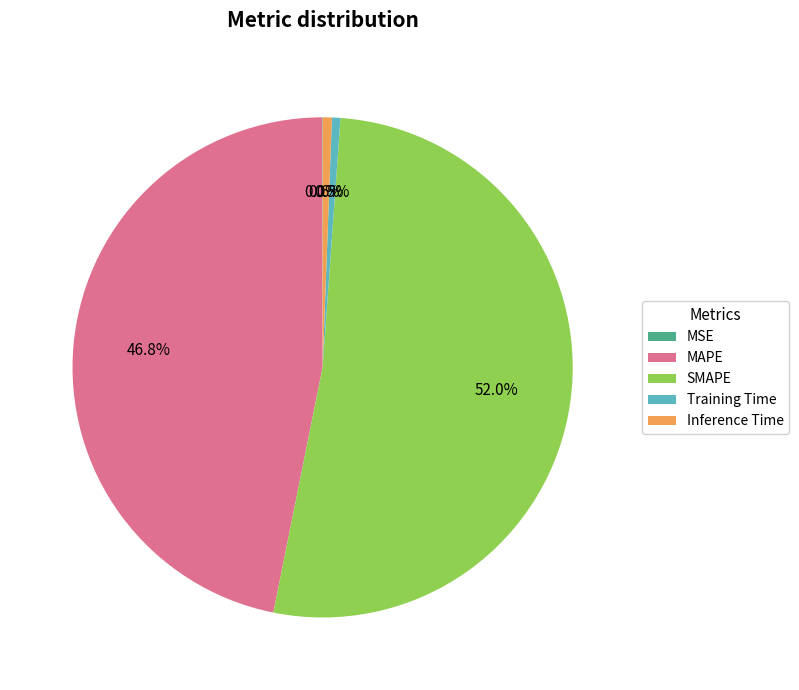

What is the largest slice in the pie chart?

SMAPE